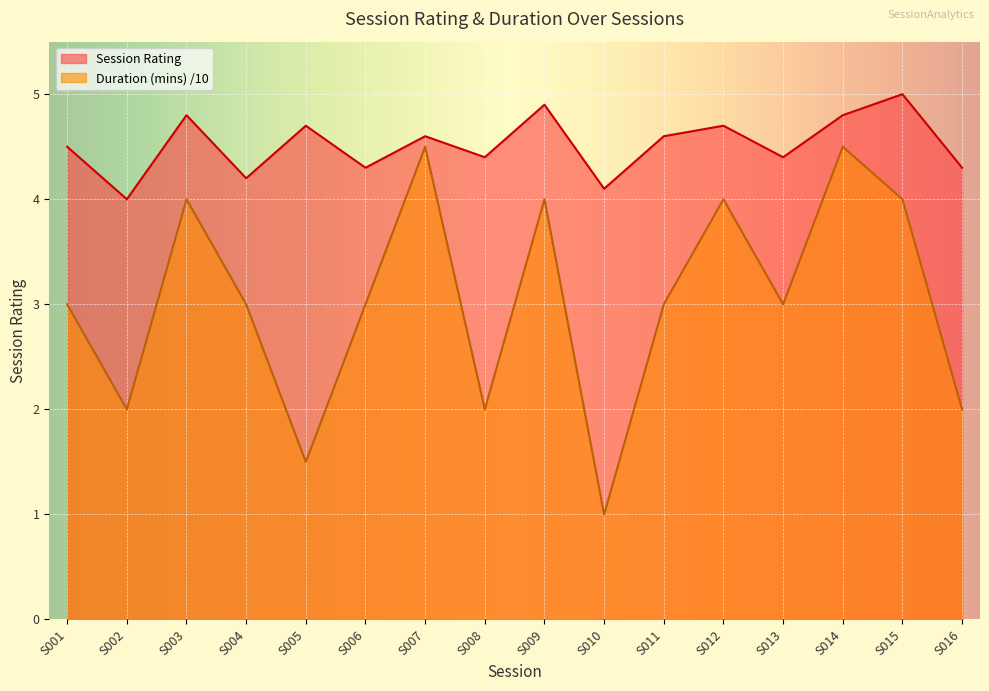

True or false: Session Rating and Duration (mins) cross at least once.

False